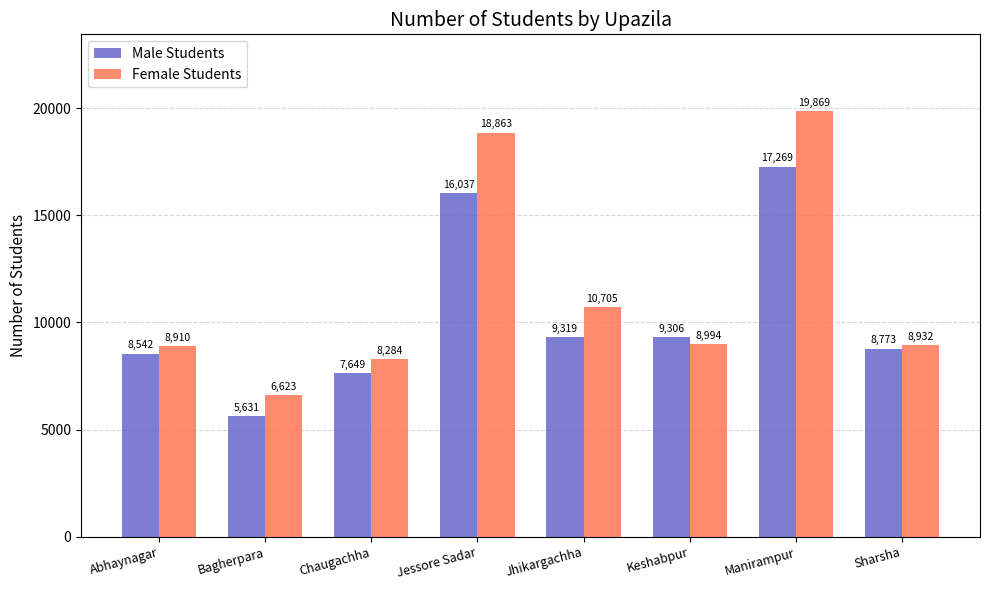

Is the value of Male Students at Sharsha greater than the value of Female Students at Abhaynagar?

No